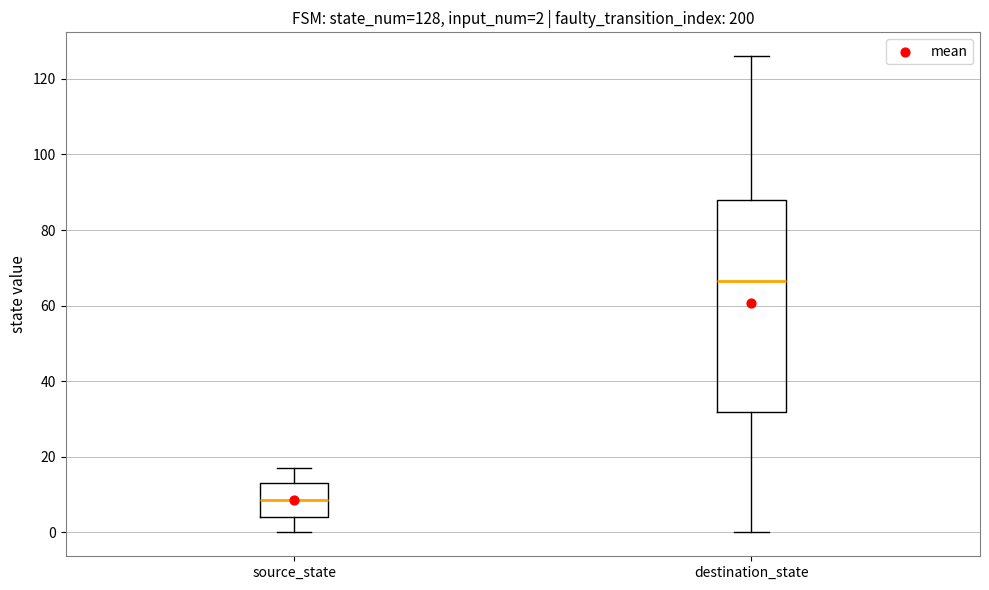

Which box is the tallest, from its lower edge to its upper edge?

destination_state